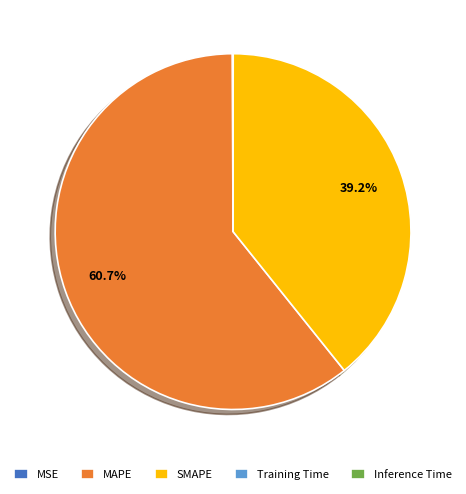

Does any single category account for the majority?

Yes